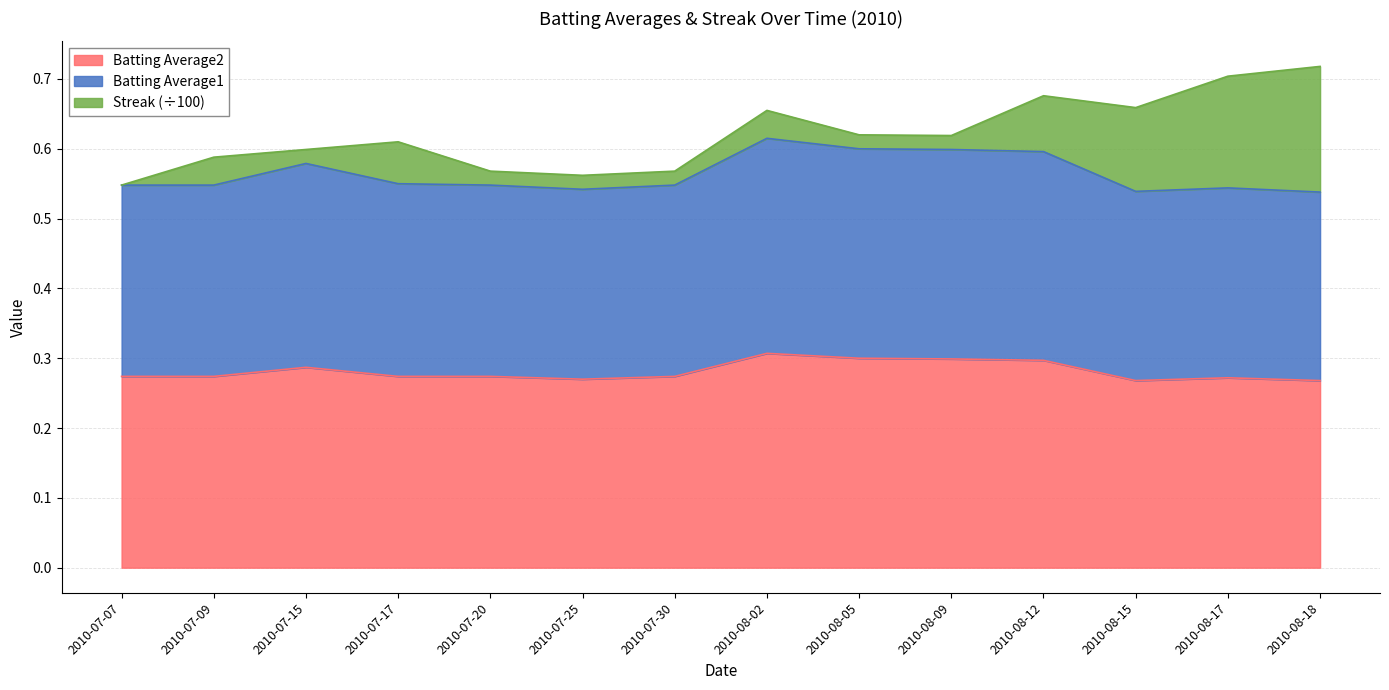

Is it true that Batting Average2 equals 0.5 at 2010-07-30?

False